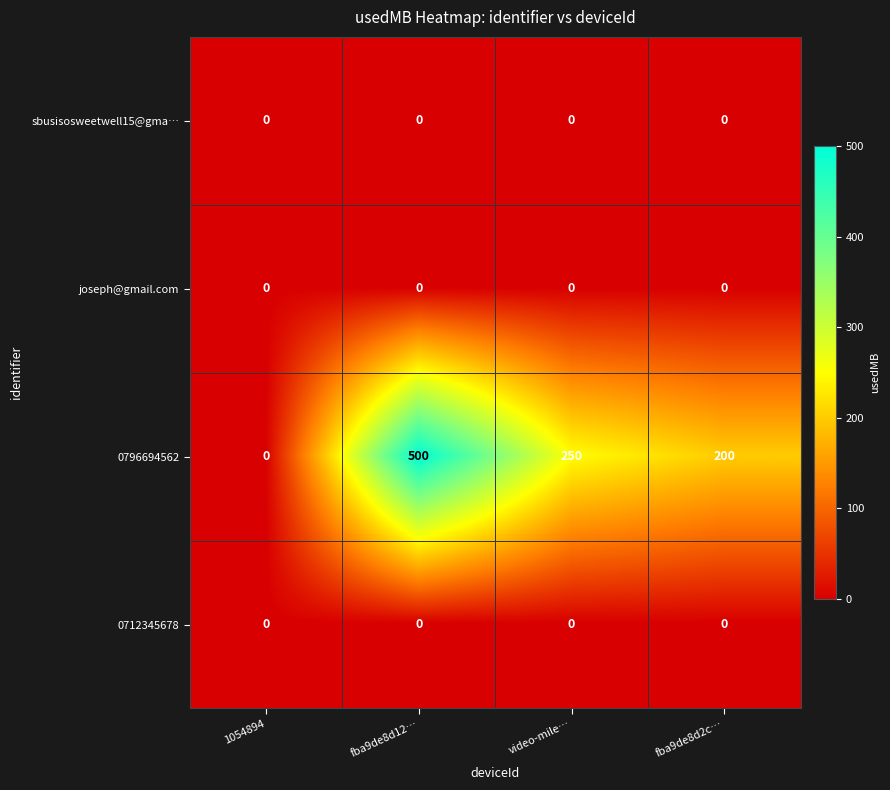

Which series has the widest spread of values?

0796694562